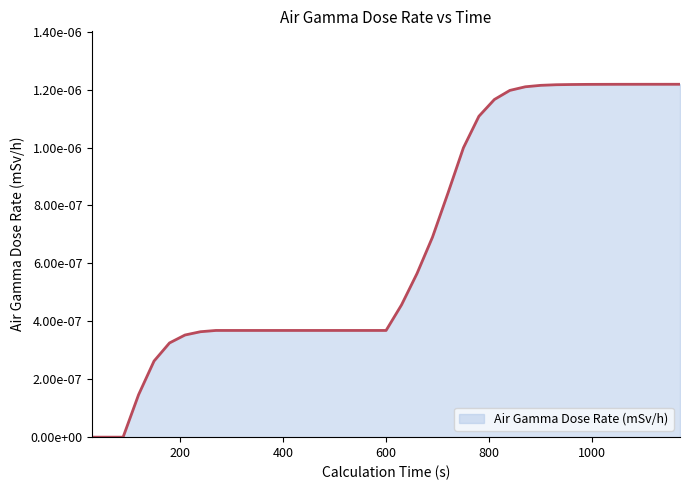

Does the chart have visible grid lines?

No